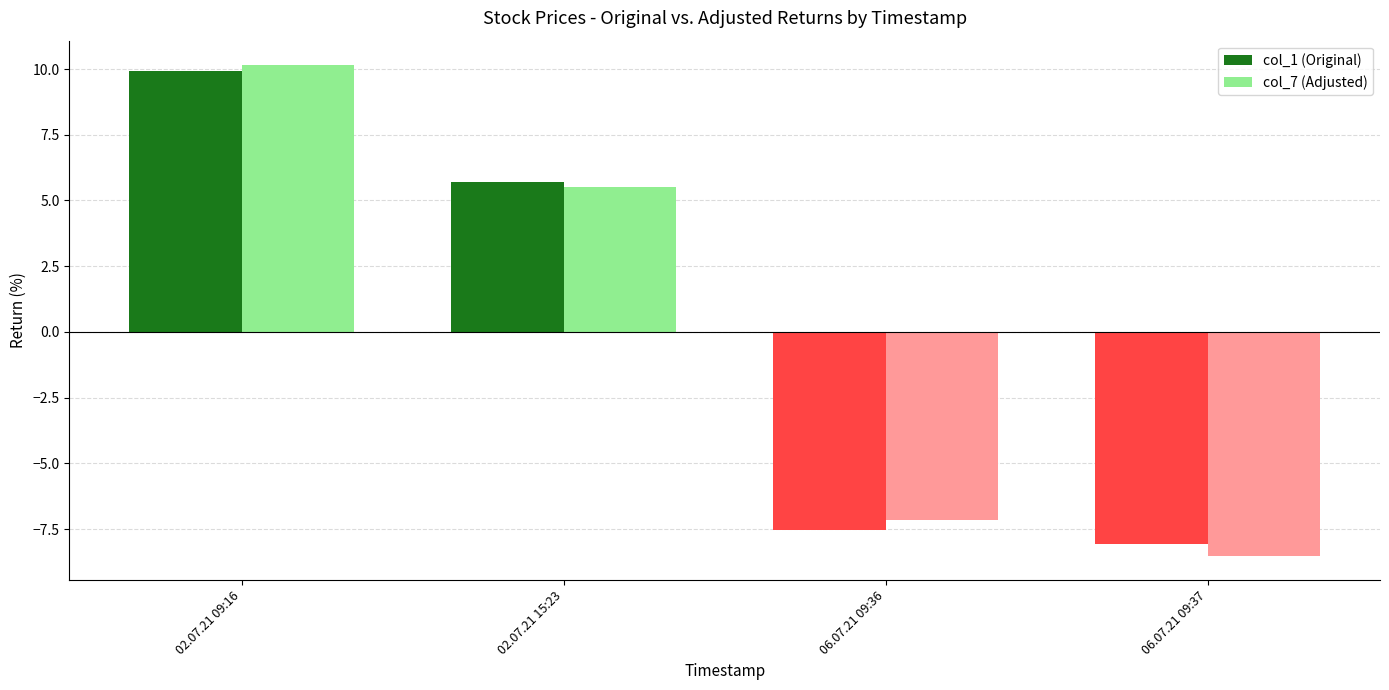

What is the difference between the second highest and minimum values in the col_1 (Original) series?

13.8